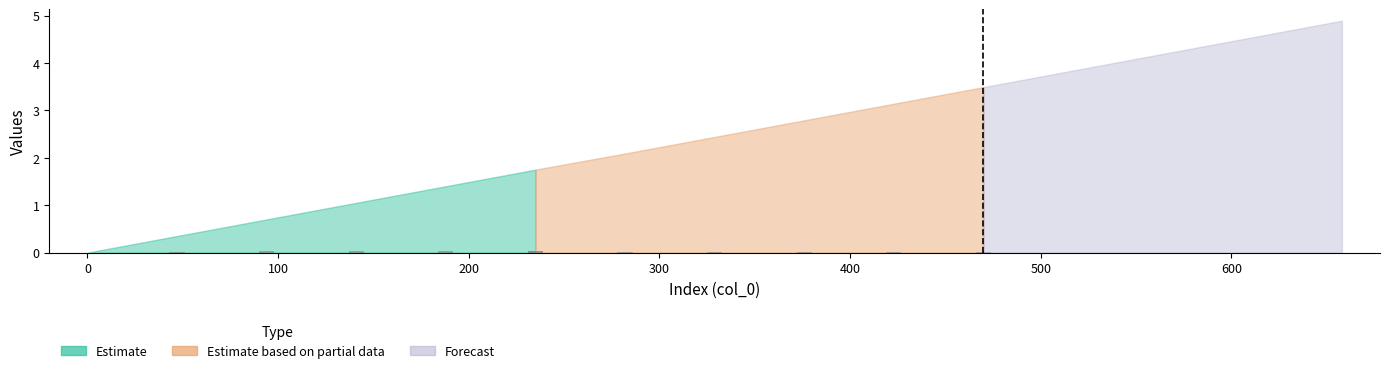

Does the chart contain any negative values?

No